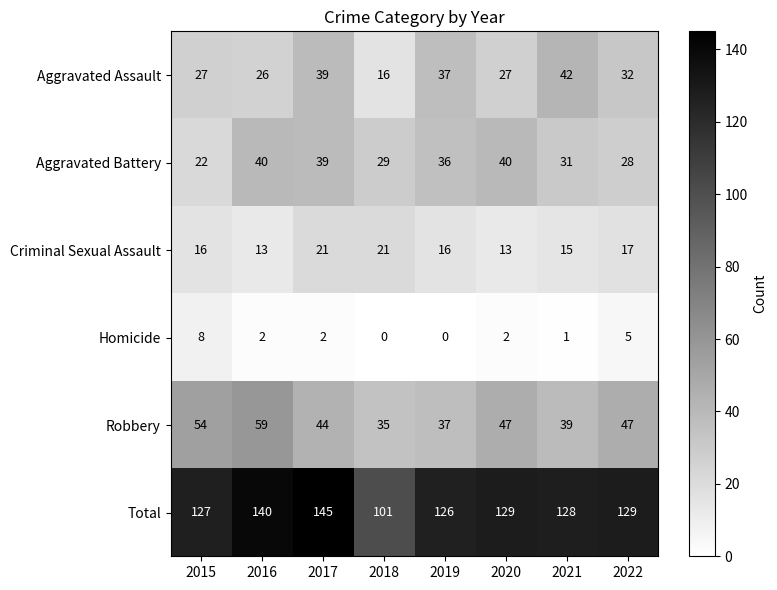

Which series has the widest spread of values?

Total